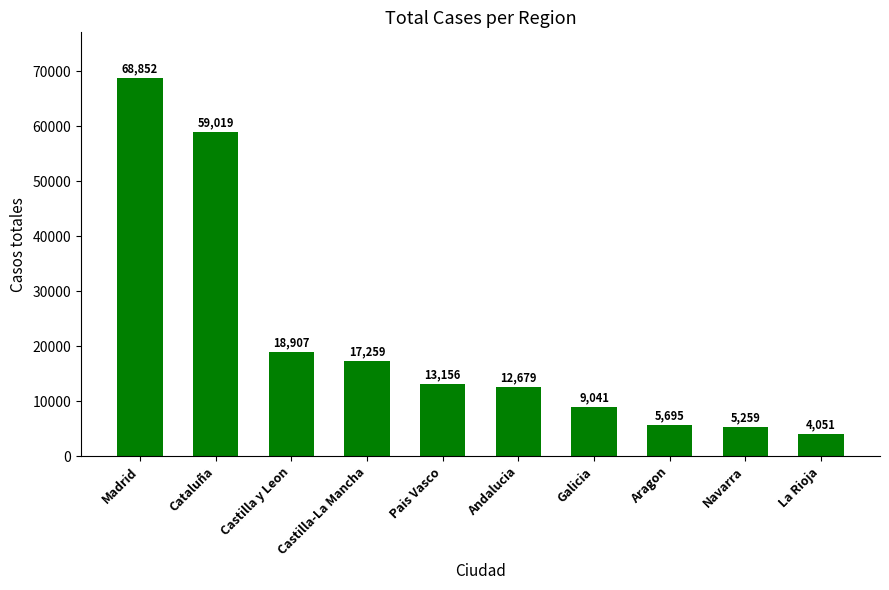

Reading left to right, list all the values displayed in this chart.

68852	59019	18907	17259	13156	12679	9041	5695	5259	4051